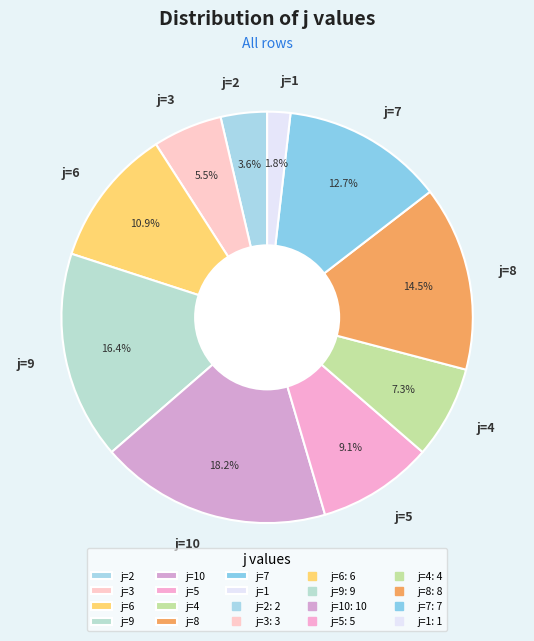

How many segments does this pie chart have?

10